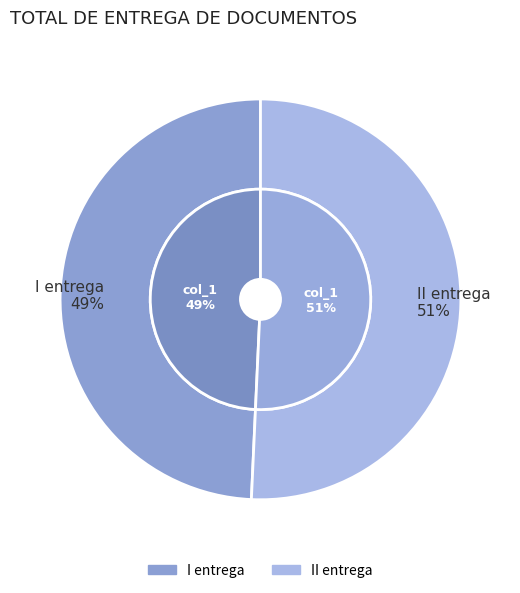

Is there any slice that represents more than half of the pie?

Yes